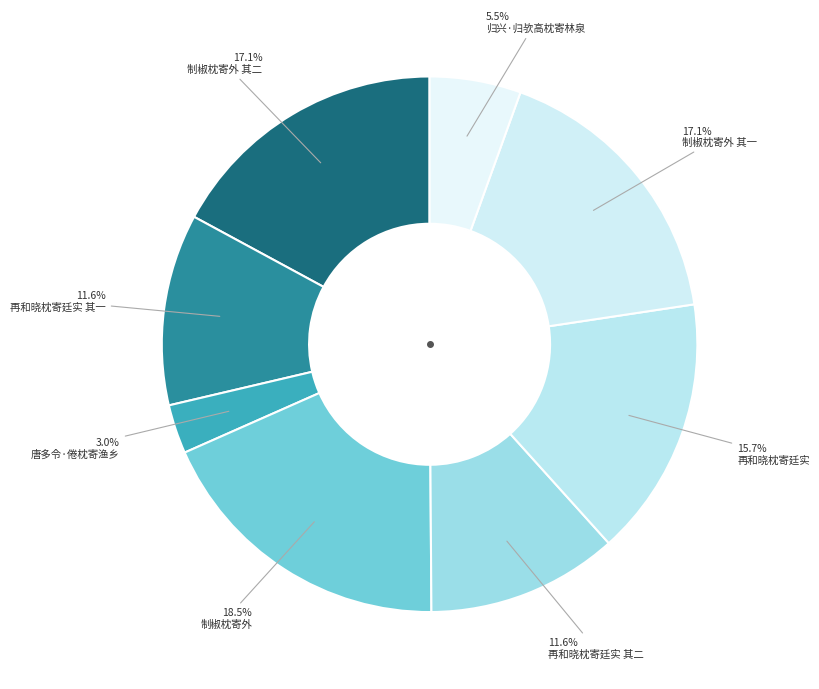

Does any single category account for the majority?

No